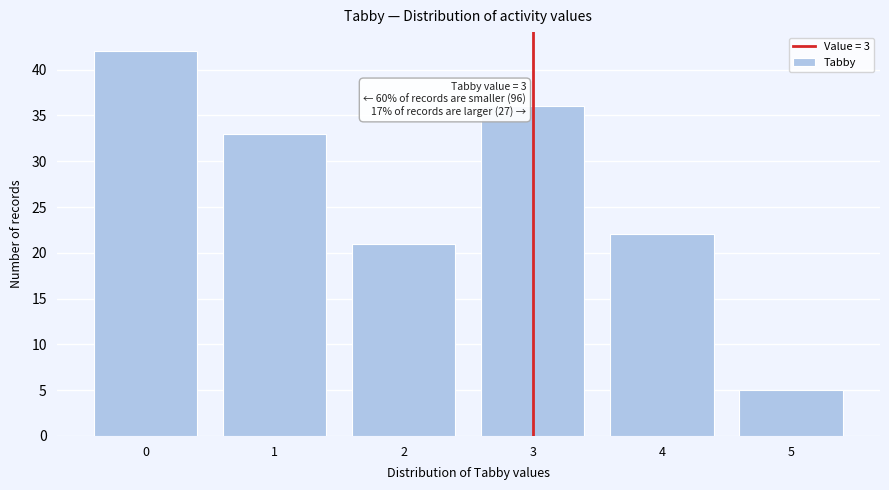

Reading left to right, list all the values displayed in this chart.

42	33	21	36	22	5